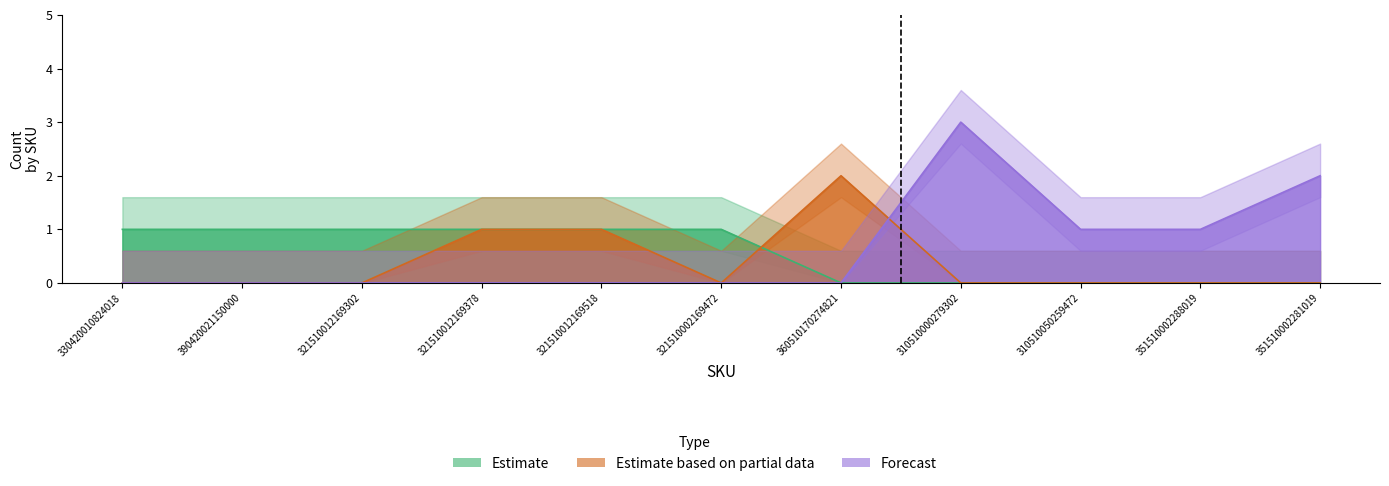

Reading right to left, extract all data points from this chart.

Estimate: 0	0	0	0	0	1	1	1	1	1	1
Estimate based on partial data: 0	0	0	0	2	0	1	1	0	0	0
Forecast: 2	1	1	3	0	0	0	0	0	0	0